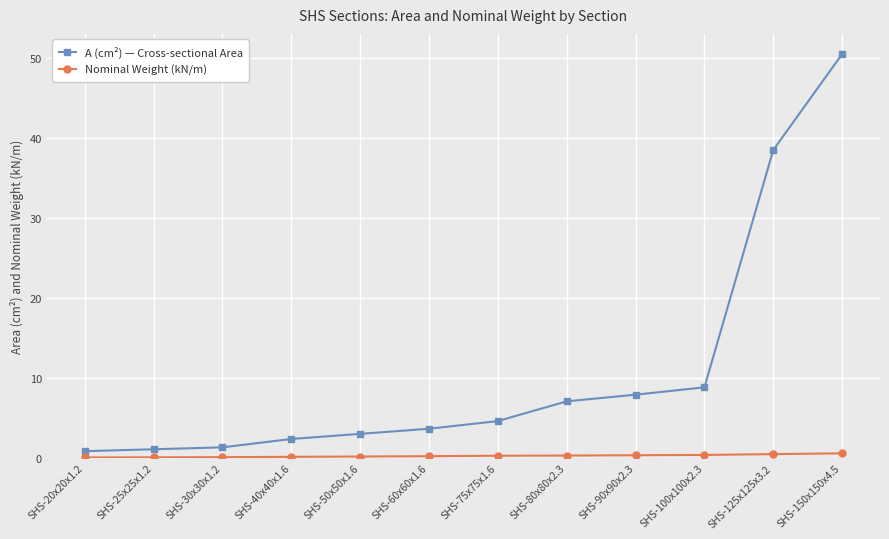

Rank the series by their average value, from highest to lowest.

A (cm²) — Cross-sectional Area, Nominal Weight (kN/m)